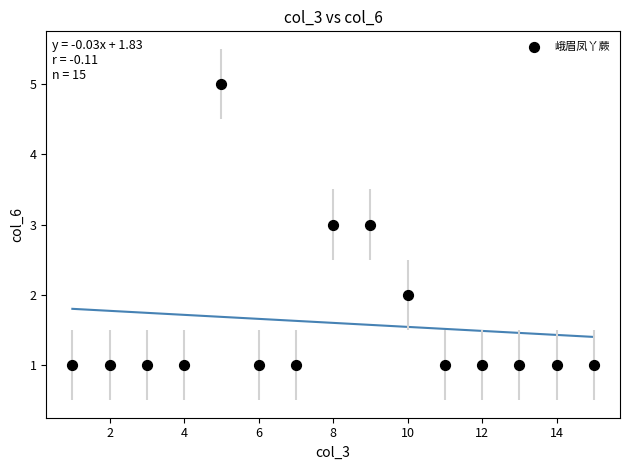

What is the range of Y values (max minus min)?

4